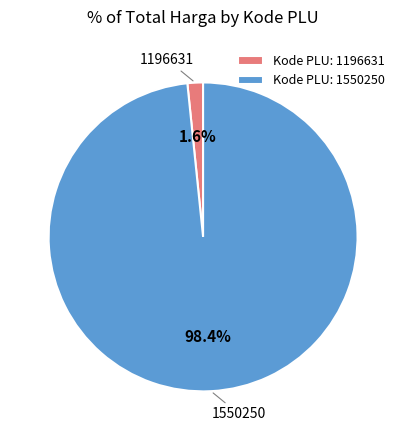

Which has a higher value, 1550250 or 1196631?

1550250